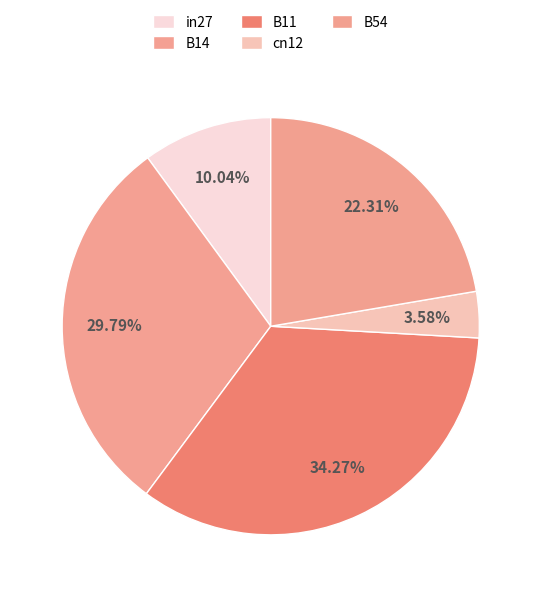

Which has a higher value, cn12 or in27?

in27